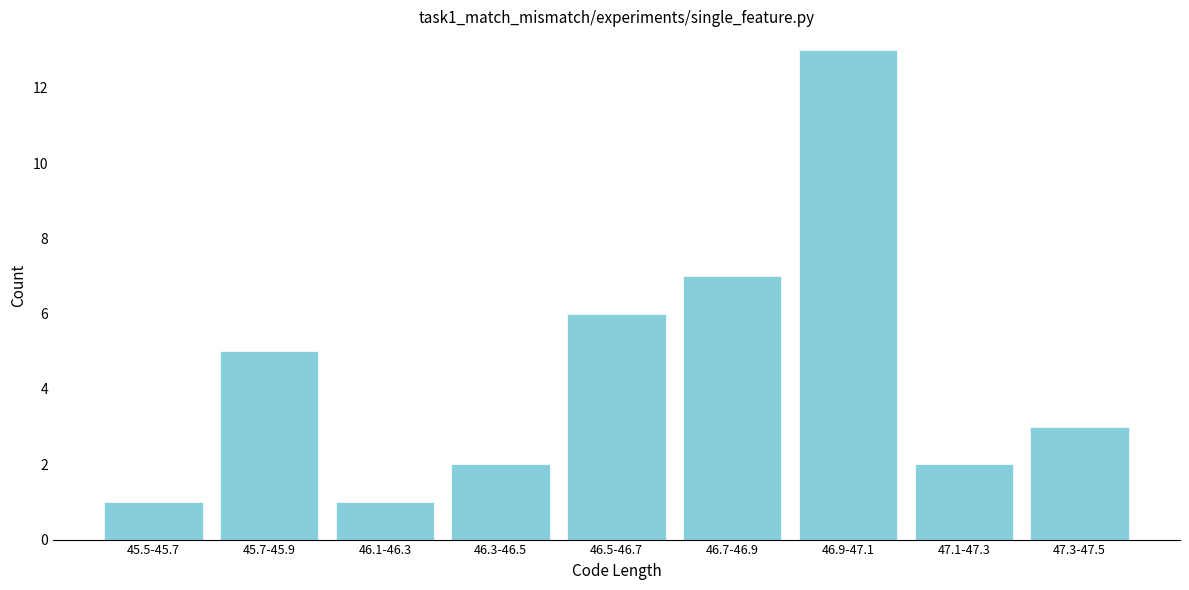

Reading right to left, list all the values displayed in this chart.

3	2	13	7	6	2	1	5	1